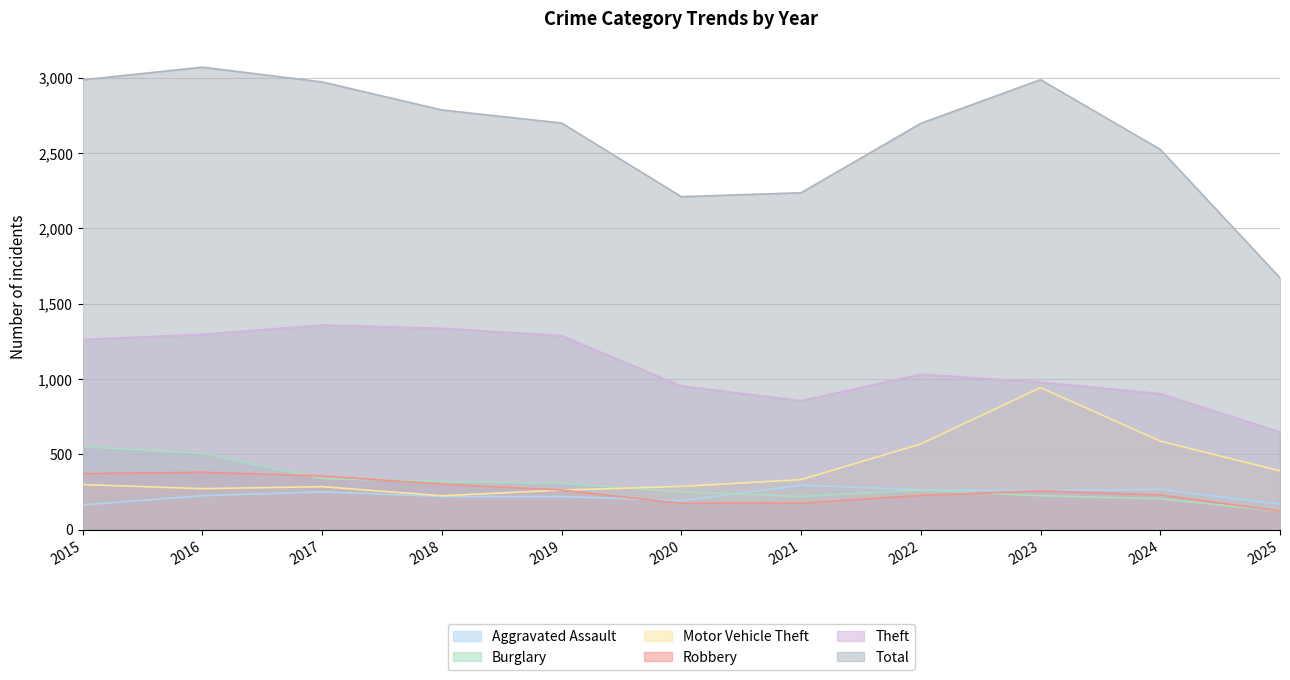

Does the chart display data point markers on the line(s)?

No